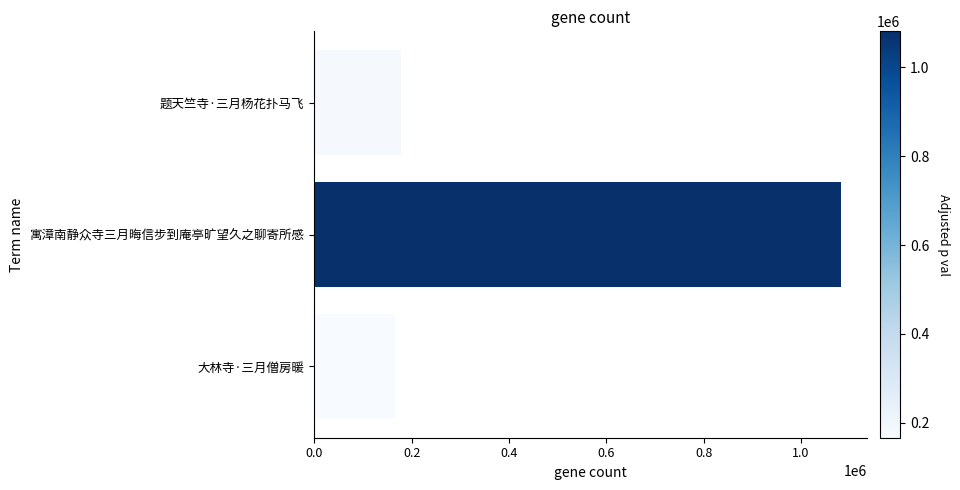

Reading top to bottom, what are all the values shown in this chart?

题天竺寺·三月杨花扑马飞=177378	寓漳南静众寺三月晦信步到庵亭旷望久之聊寄所感=1081200	大林寺·三月僧房暖=166232